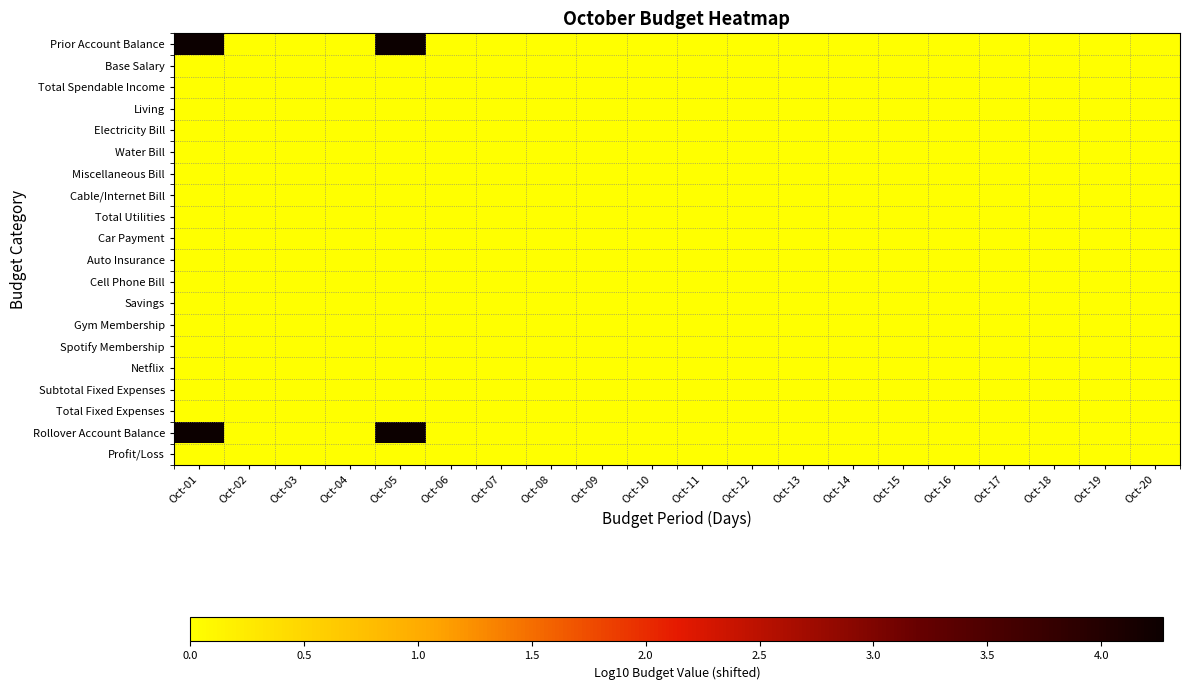

At how many categories does at least one series exceed 3?

2